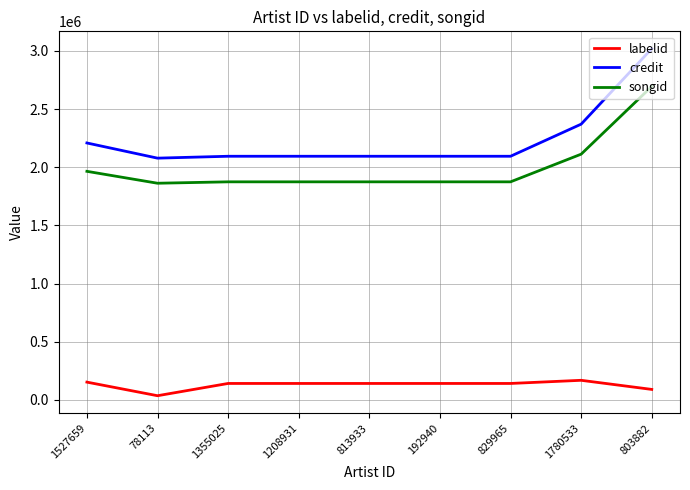

How many distinct data groups are displayed?

3